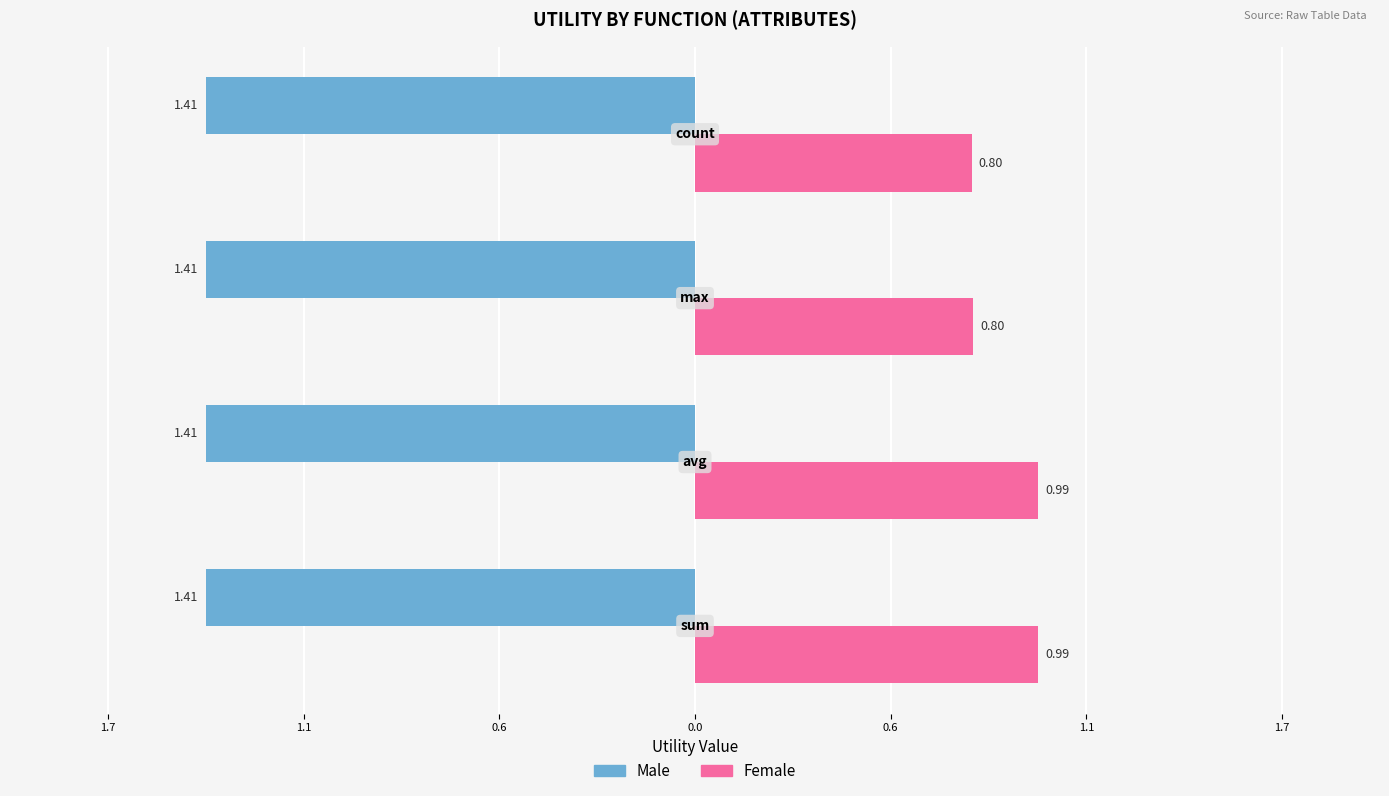

What are all the series names shown in the legend?

Male, Female